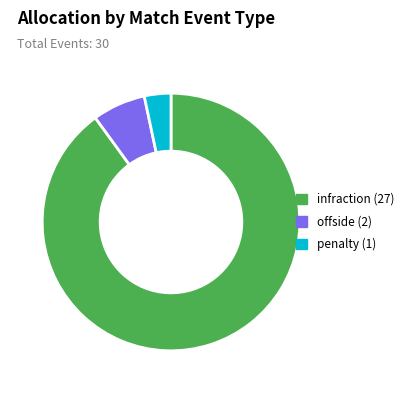

Do penalty and offside together represent more than half of the pie?

No